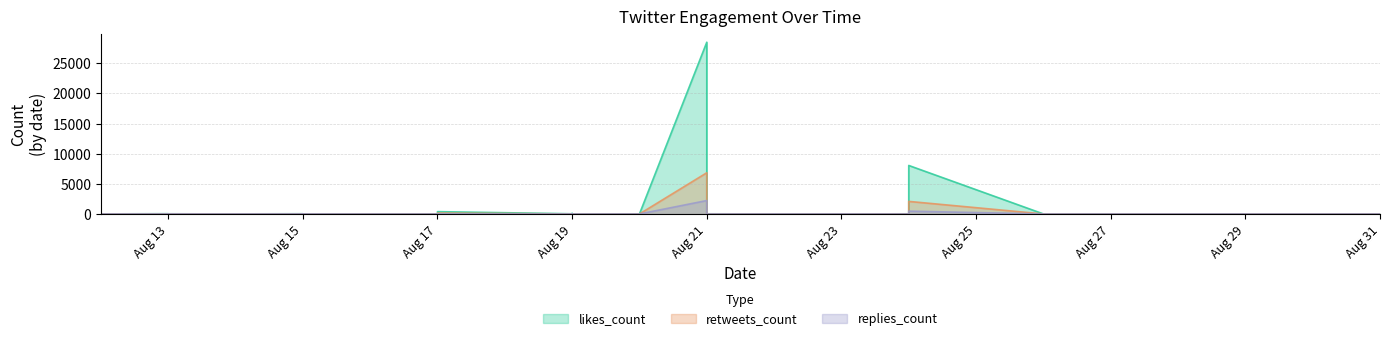

What is the value of the likes_count point at the 13th from the left?

27